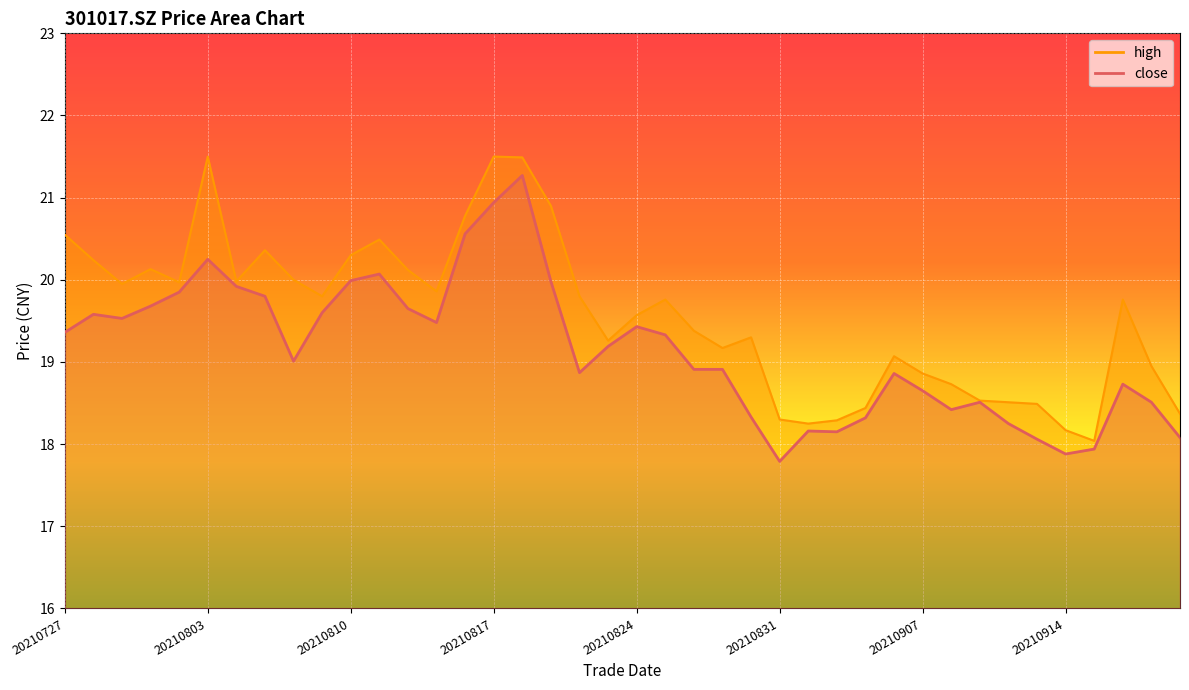

What is the greatest value displayed?

21.5